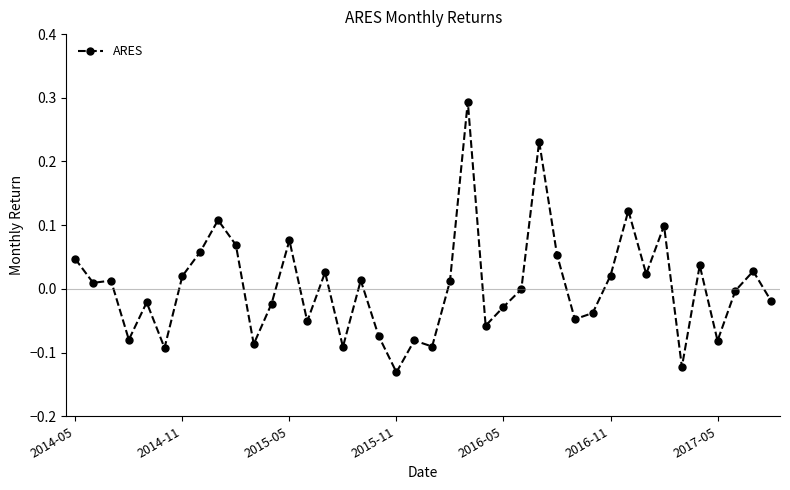

What is the maximum value shown in the chart?

0.3